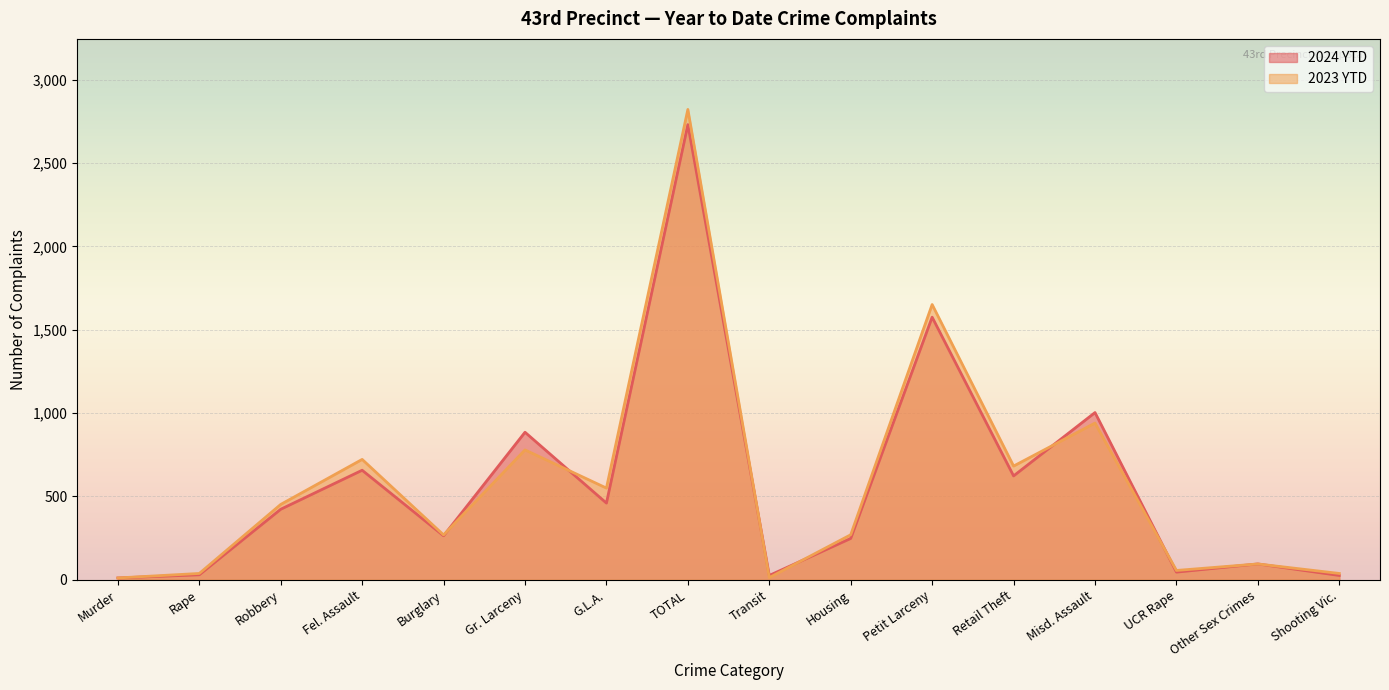

List the series in order of their overall mean, lowest first.

2024 YTD, 2023 YTD